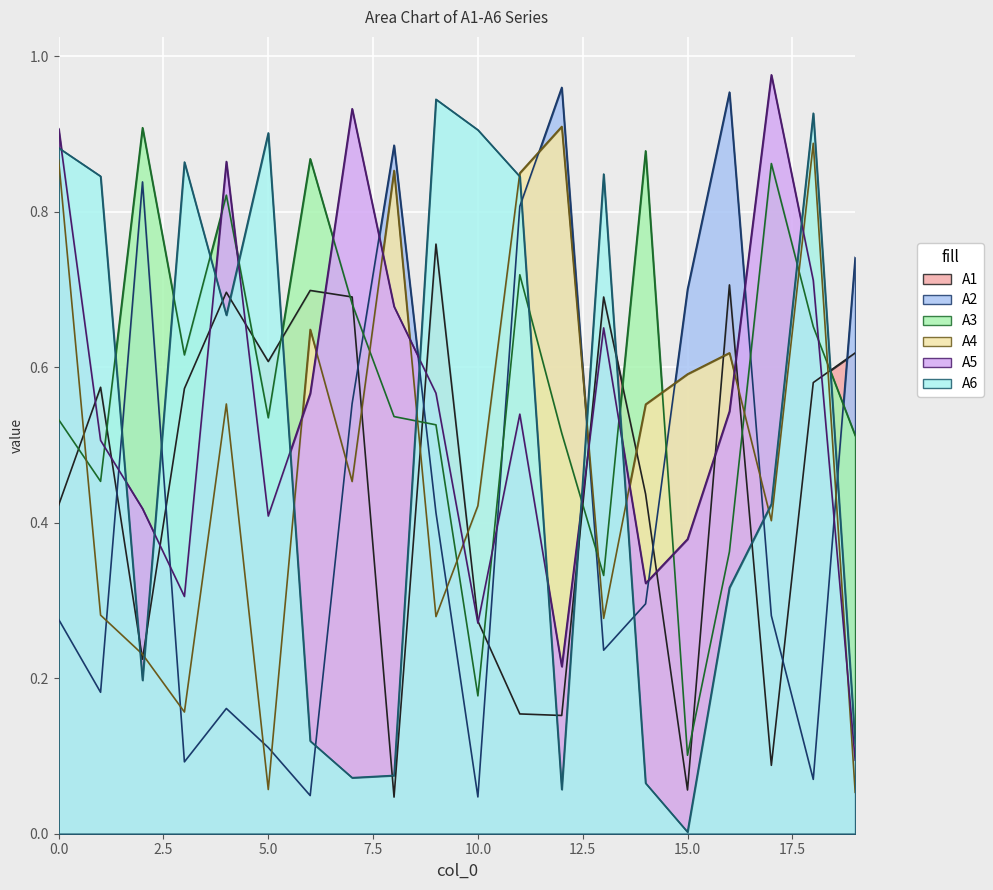

Rank the series by their maximum value, from lowest to highest.

A1, A3, A4, A6, A2, A5